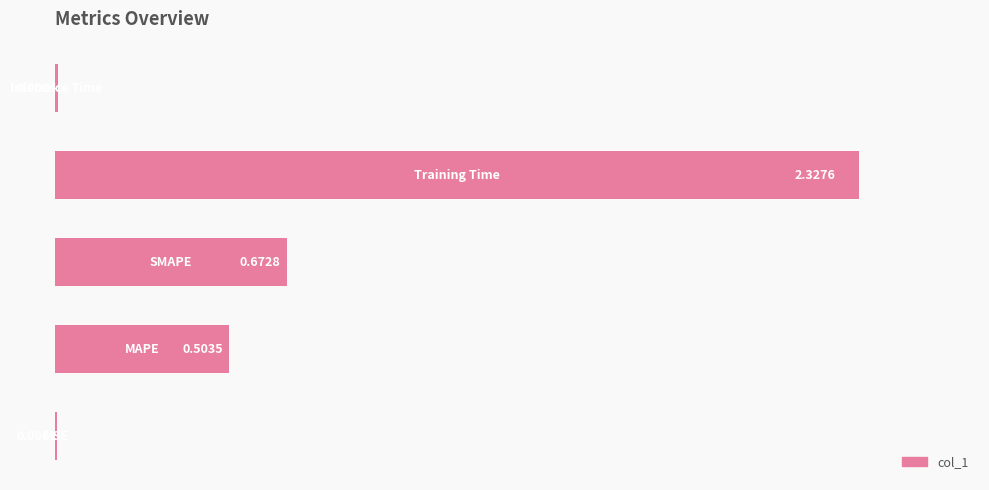

What is the sum of all values?

3.5